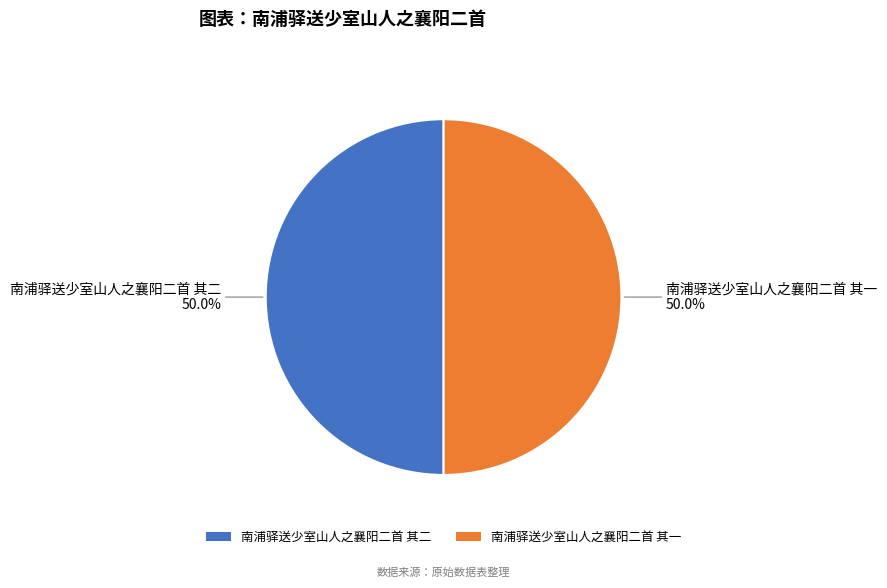

Is the sum of 南浦驿送少室山人之襄阳二首 其一 and 南浦驿送少室山人之襄阳二首 其二 greater than half?

Yes